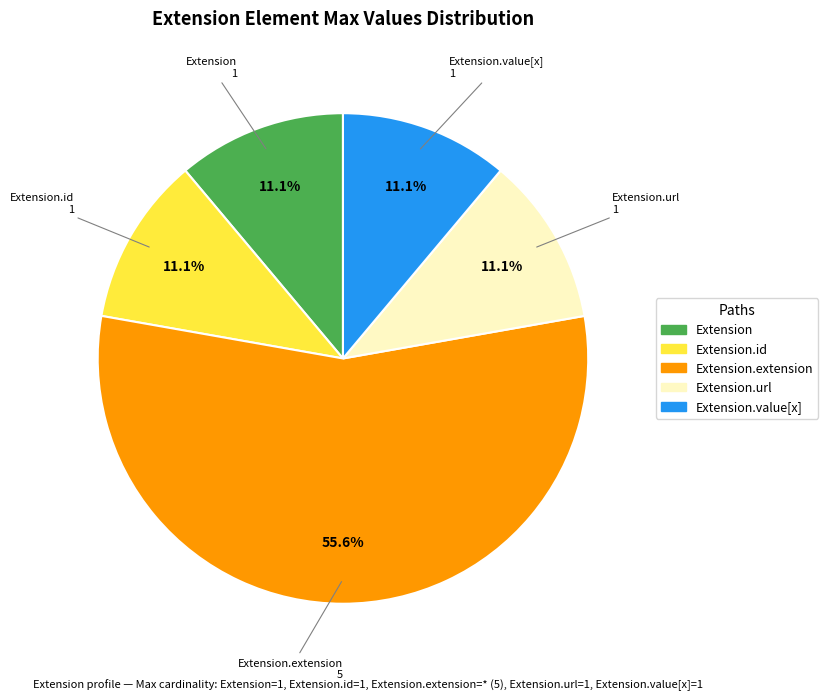

Count the number of slices in the pie.

5